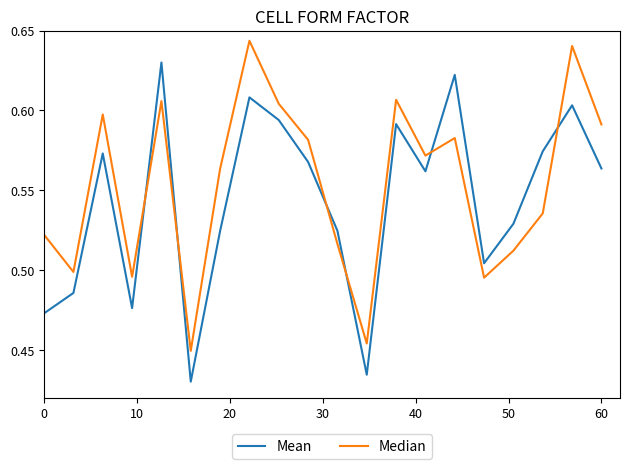

List the series in order of their peak value, lowest first.

Mean, Median